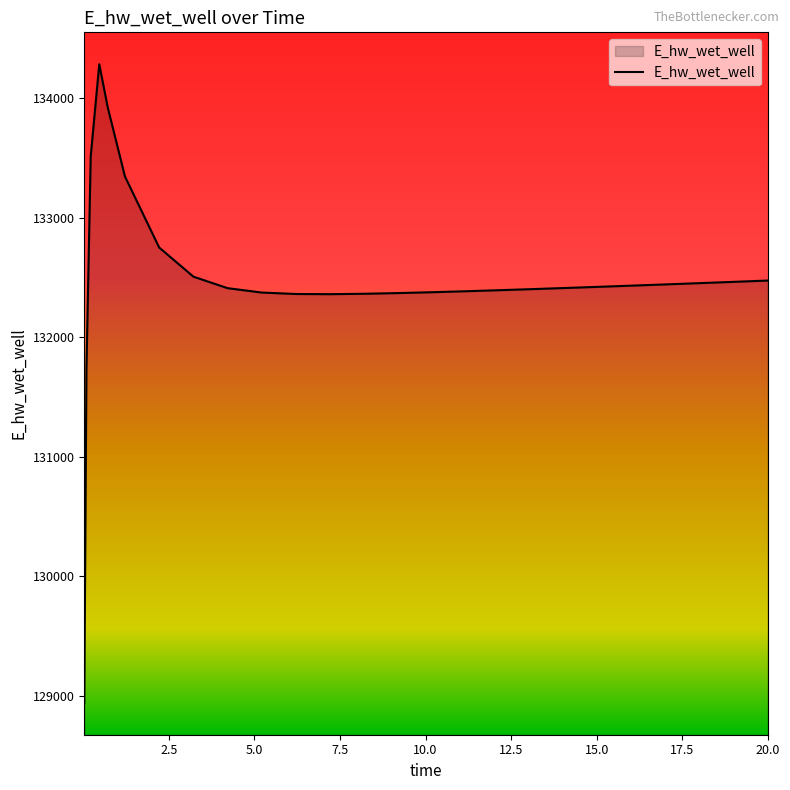

What is the greatest value displayed?

134283.5